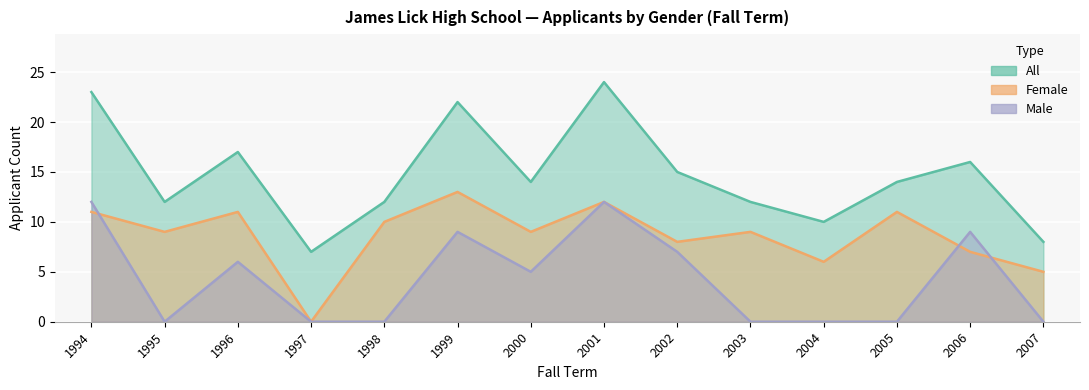

How many data points in Male are less than 5?

7